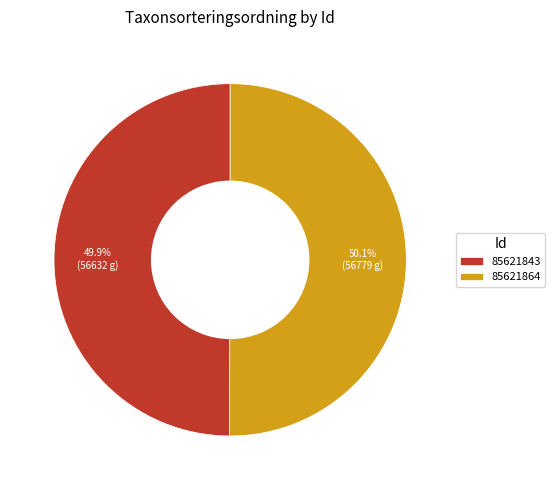

The 85621843 slice represents 56% of the pie. True or false?

False